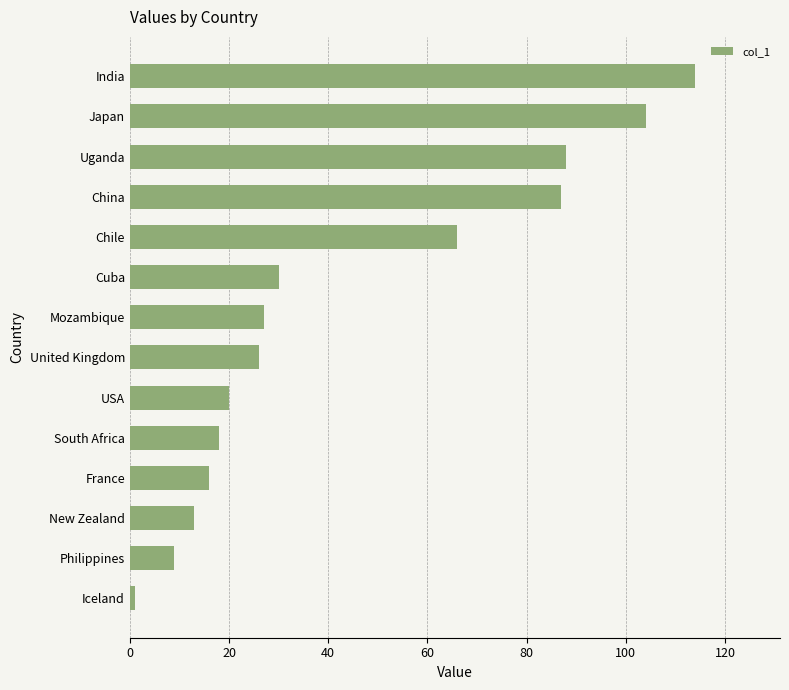

Are the bars horizontal?

Yes